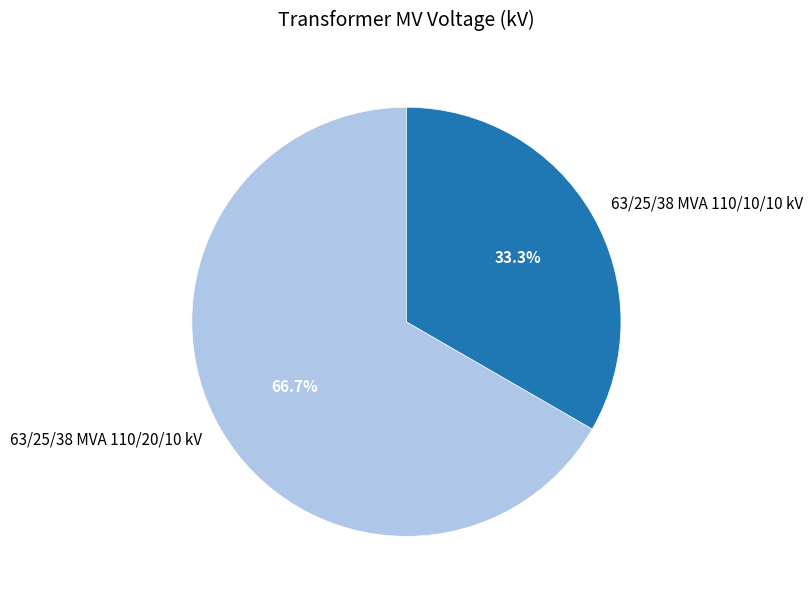

Does 63/25/38 MVA 110/10/10 kV account for over 50% of the chart?

No